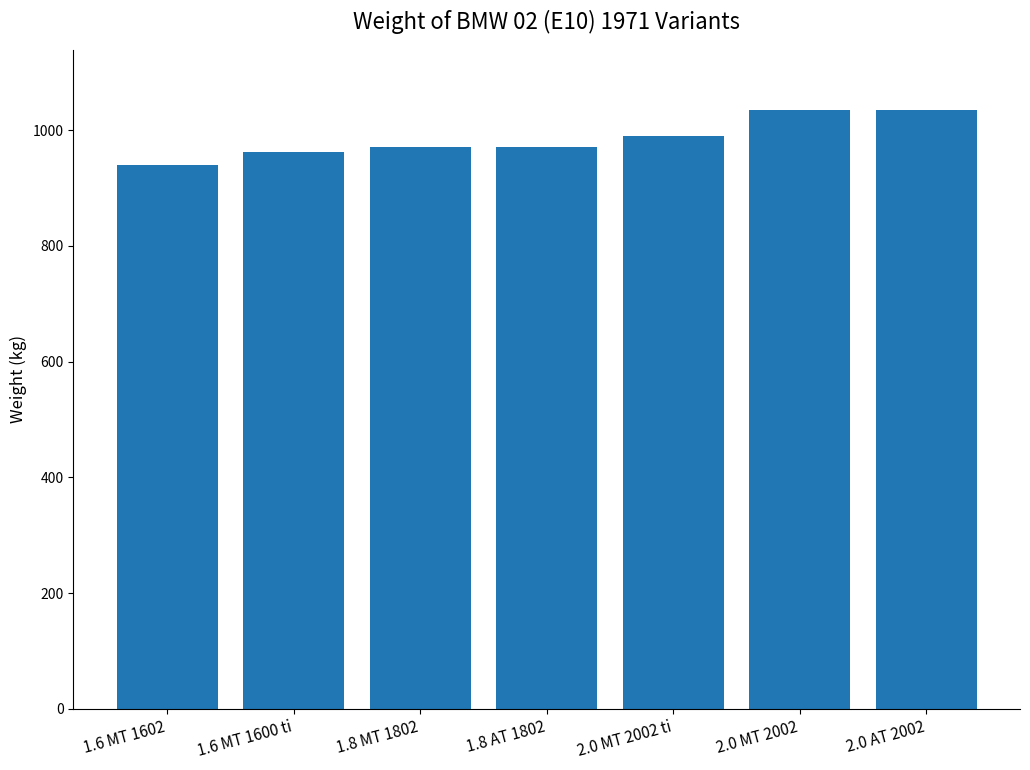

What is the difference between the maximum and minimum values?

95